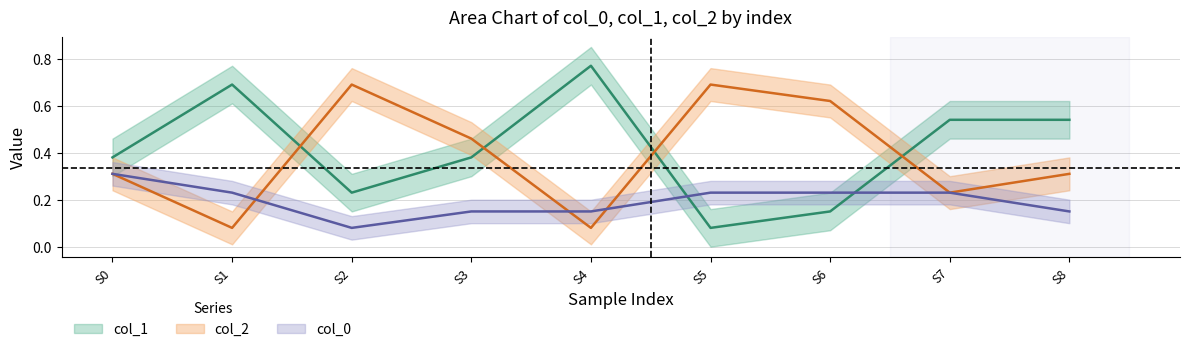

Where do col_1 and col_2 first cross each other?

S1 and S2